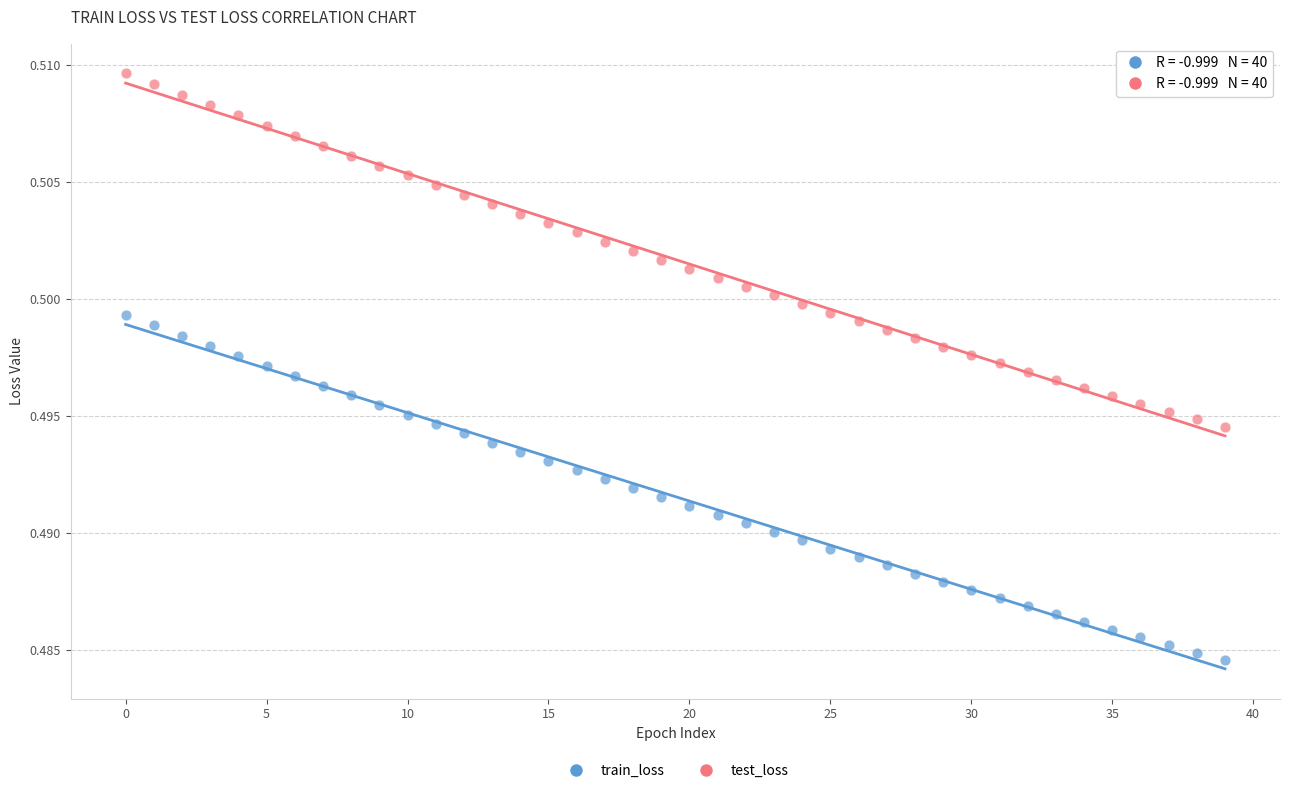

Which series reaches the minimum Y coordinate?

train_loss